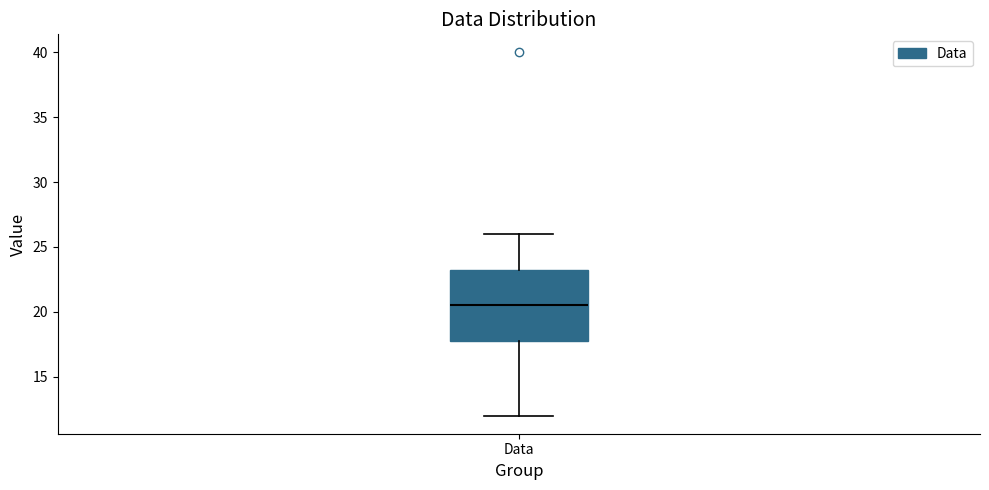

Where does the upper whisker of the box for Data end on the y-axis? The values are not printed on the chart, so give them approximately, as read against the axis.

26.0